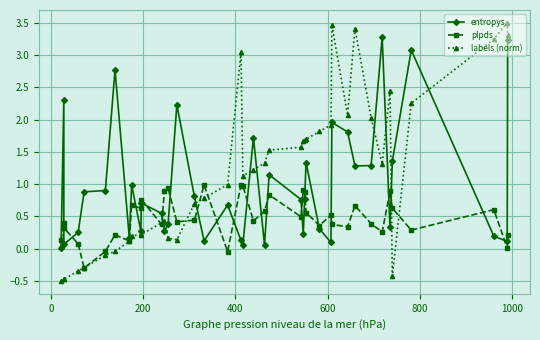

Reading right to left, what are all the values shown in this chart?

entropys: 3.2	0.1	0.2	3.1	1.4	0.3	3.3	1.3	1.3	1.8	2.0	0.1	0.3	1.3	0.8	0.2	0.8	1.1	0.1	1.7	0.1	0.1	0.7	0.1	0.8	2.2	0.4	0.3	0.5	0.7	0.3	1.0	0.2	2.8	0.9	0.9	0.3	0.1	2.3	0.0
plpds: 0.2	0.0	0.6	0.3	0.6	0.9	0.3	0.4	0.7	0.3	0.4	0.5	0.4	0.6	0.9	0.9	0.5	0.8	0.6	0.4	1.0	1.0	-0.0	1.0	0.4	0.4	0.9	0.9	0.4	0.8	0.6	0.7	0.1	0.2	-0.0	-0.3	0.1	0.3	0.4	0.1
labels (norm): 3.3	3.5	3.2	2.3	-0.4	2.4	1.3	2.0	3.4	2.1	3.5	1.9	1.8	1.7	1.7	1.7	1.6	1.5	1.3	1.2	1.1	3.0	1.0	0.8	0.7	0.1	0.2	0.4	0.4	0.2	0.2	0.2	0.1	-0.0	-0.1	-0.3	-0.3	-0.5	-0.5	-0.5